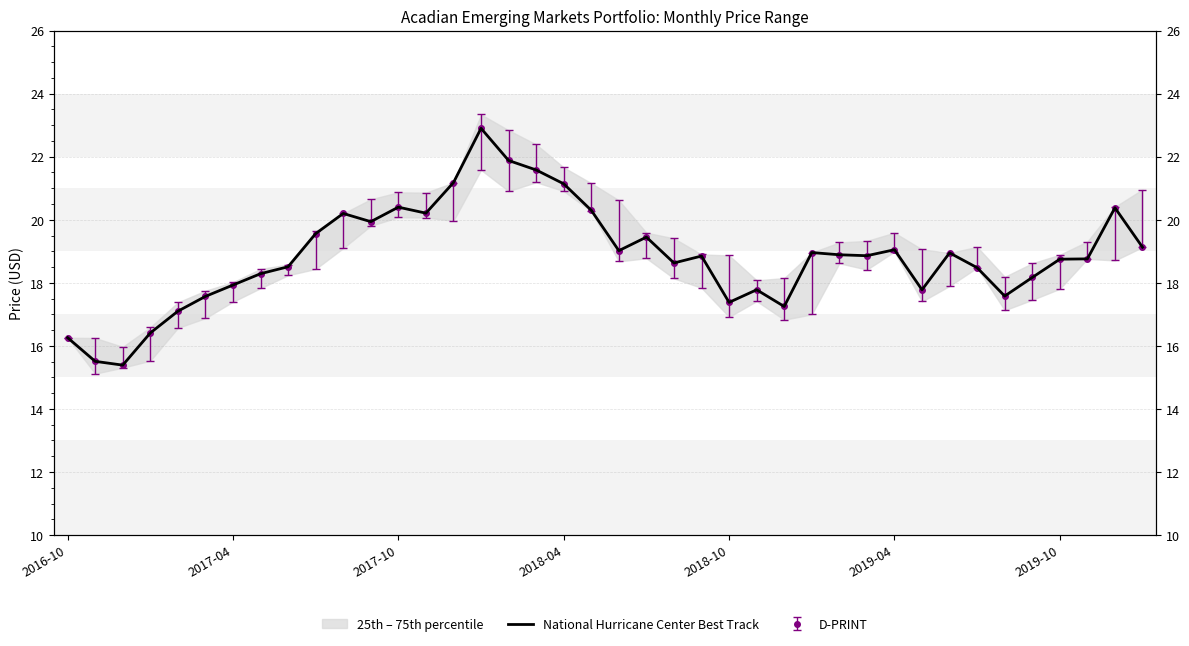

Between 28 and 34, which is larger?

28